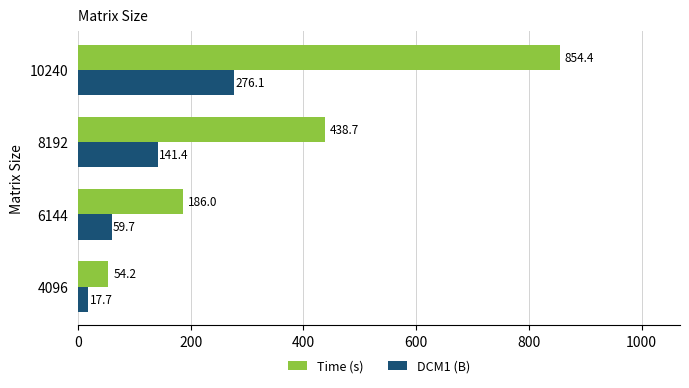

What is the difference between the maximum and minimum values in the DCM1 (B) series?

258.4